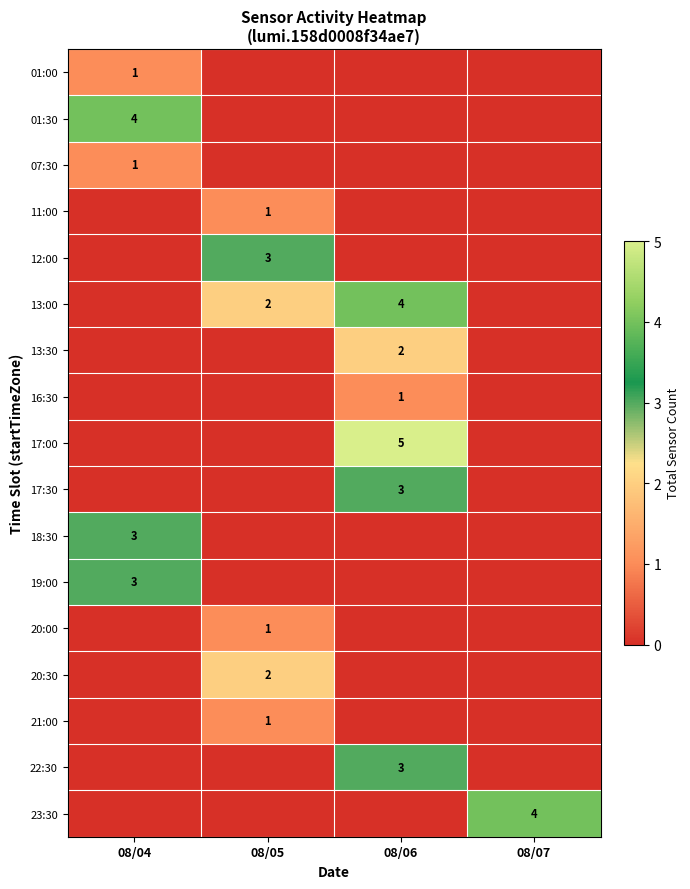

Is it true that 12:00 equals 5 at 08/05?

False